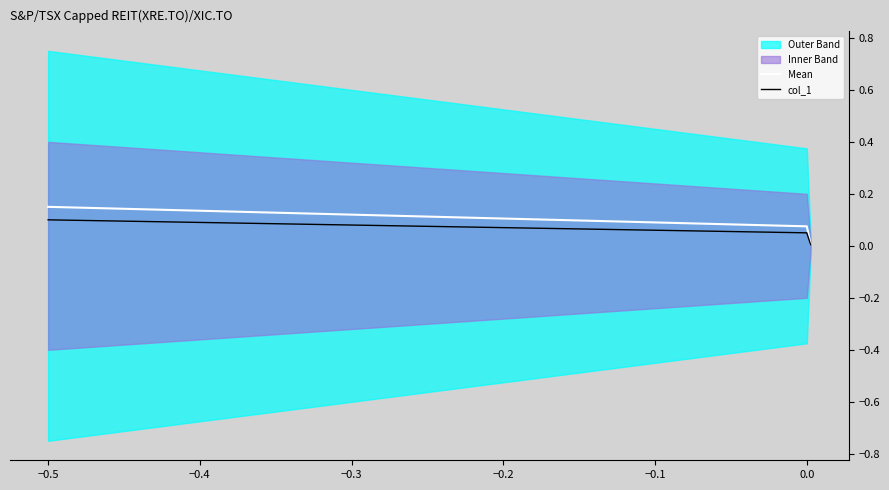

Is it true that Mean equals 0.2 at −0.5?

False